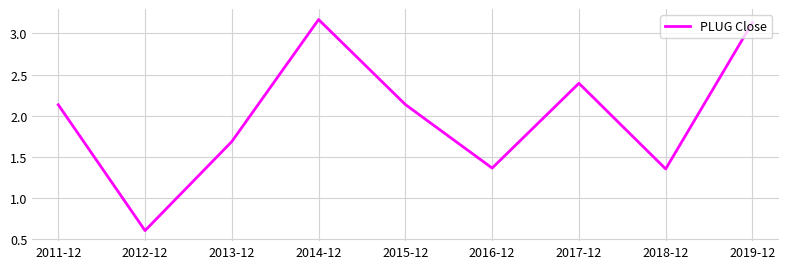

At which label does the data first exceed 2?

2011-12